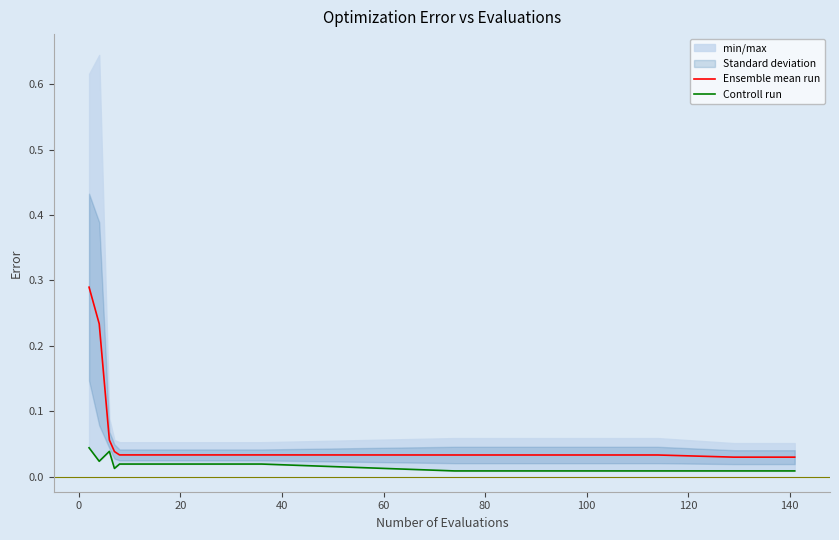

True or false: Ensemble mean run and Controll run intersect in this chart.

False